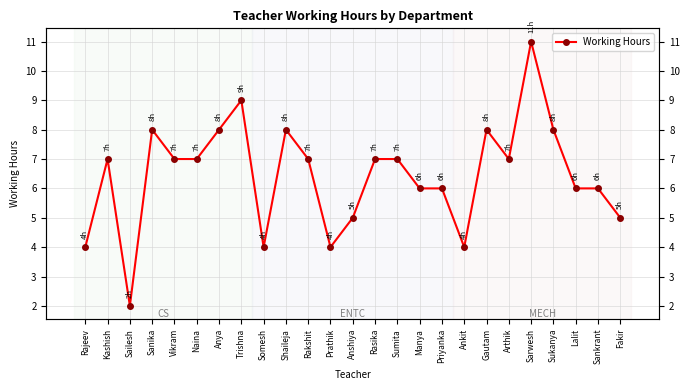

What is the change in value from Sumita to Lalit?

-1